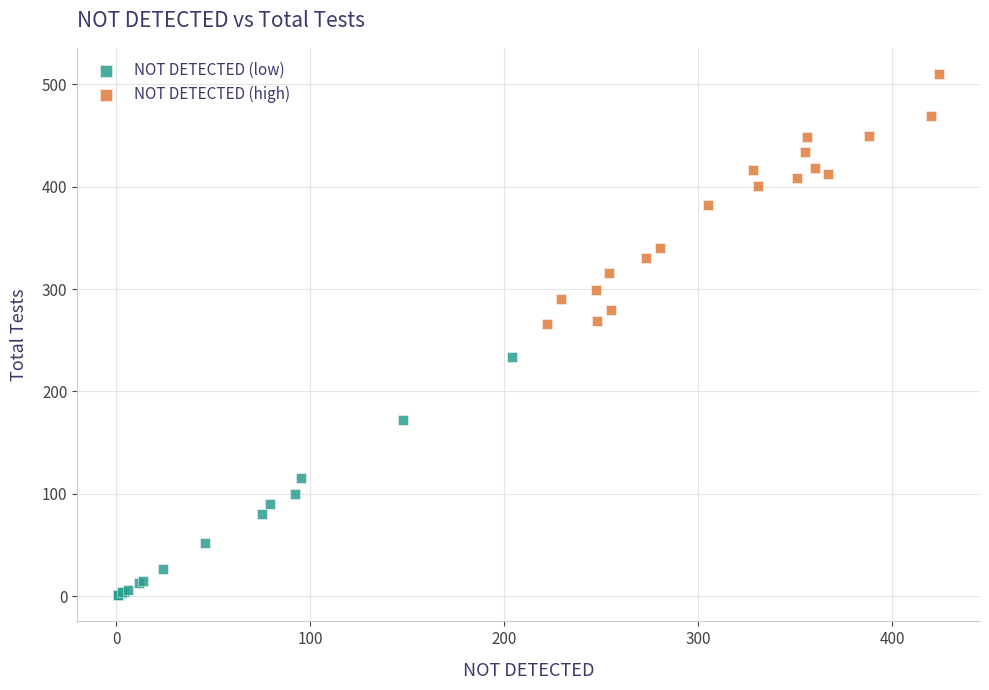

Which series contains the lowest Y value?

NOT DETECTED (low)